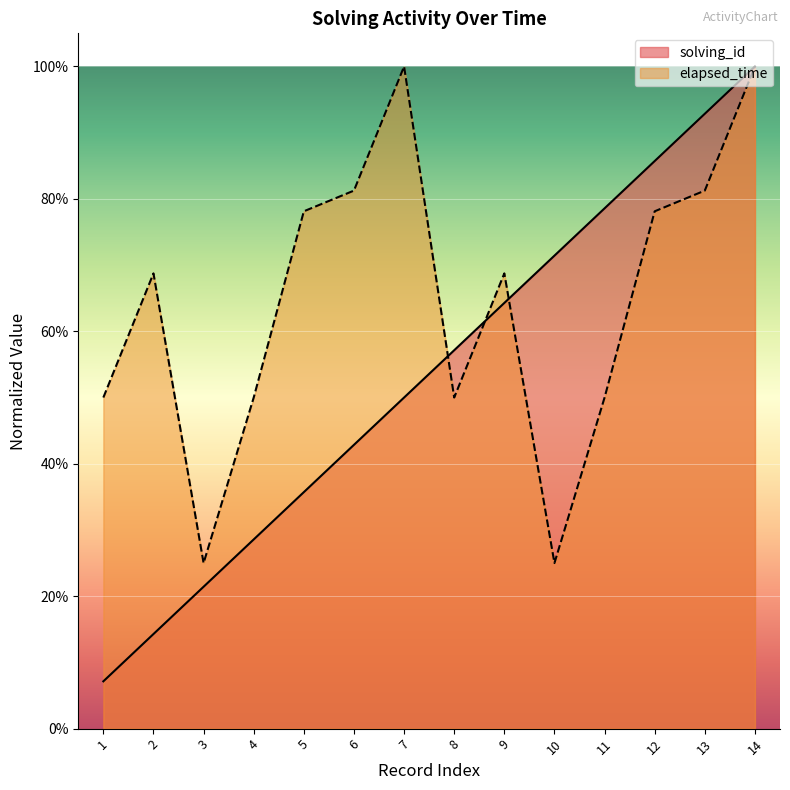

List the series in order of their peak value, highest first.

solving_id, elapsed_time